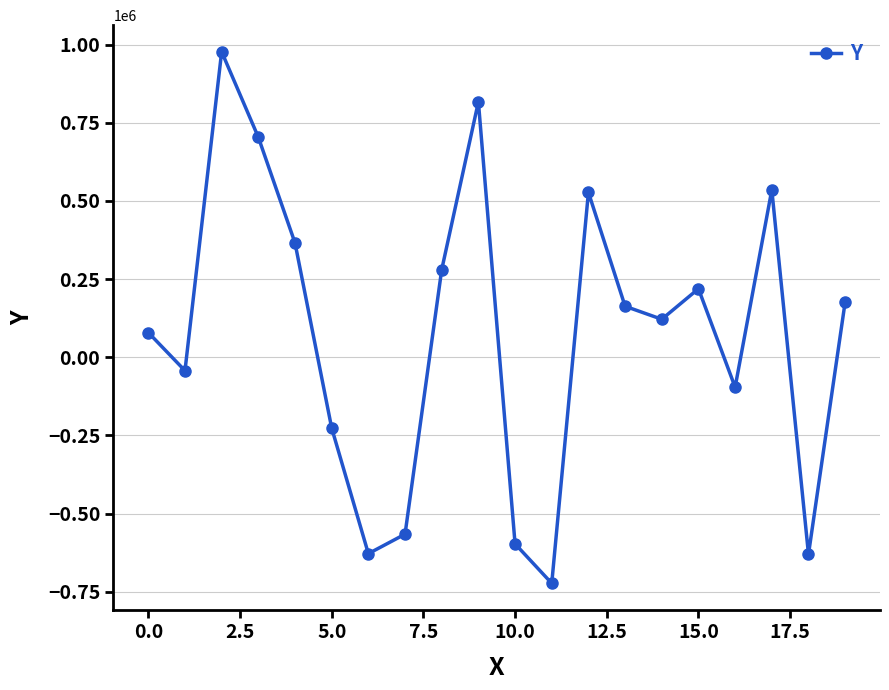

What is the value of the 4th point from the left?

703952